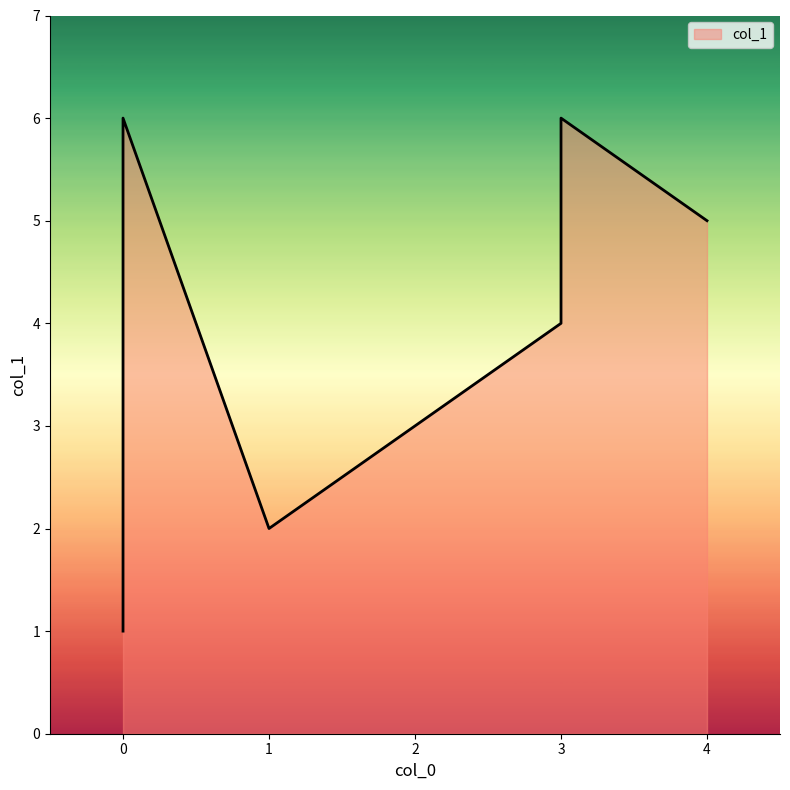

True or false: there are more than 2 points higher than both neighbors.

False